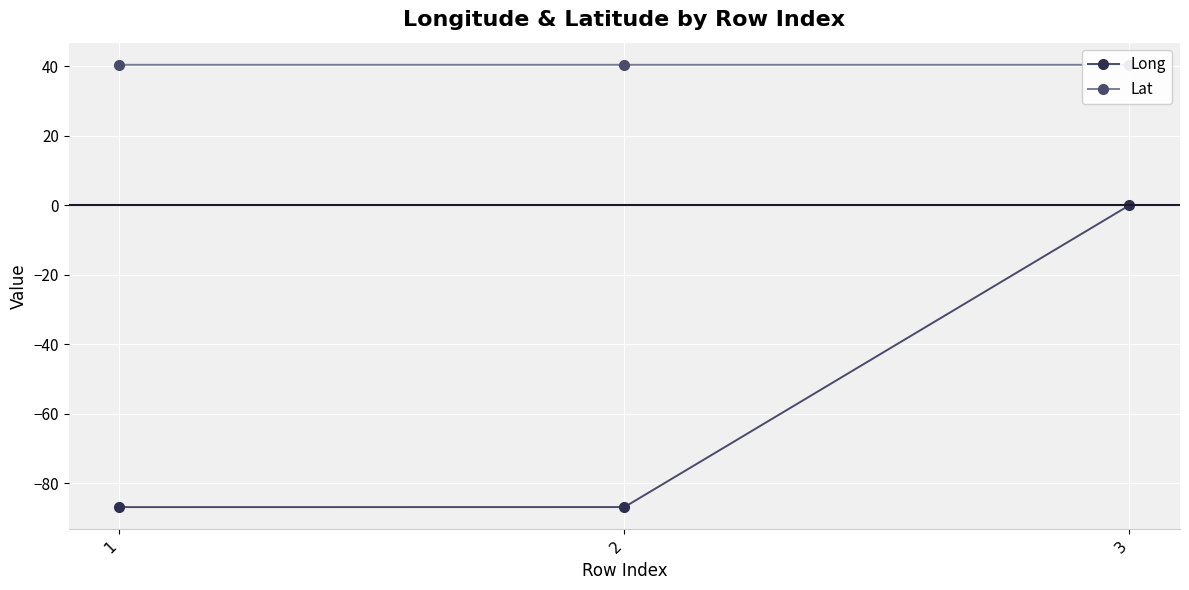

How many Lat values are between 40 and 41?

3